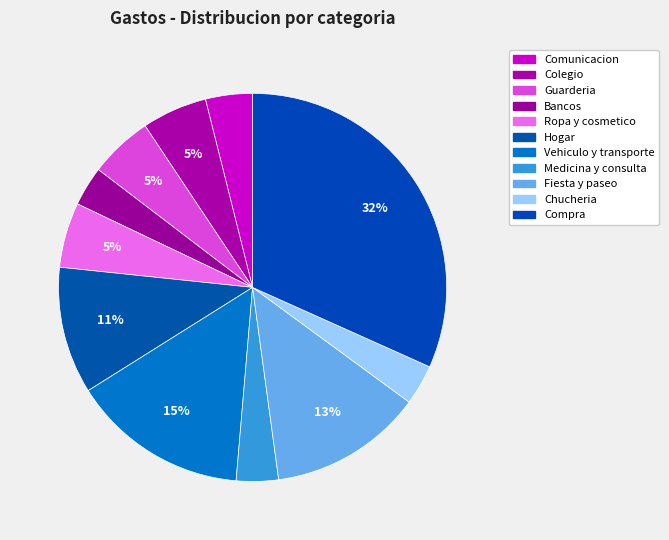

Count the number of slices in the pie.

11